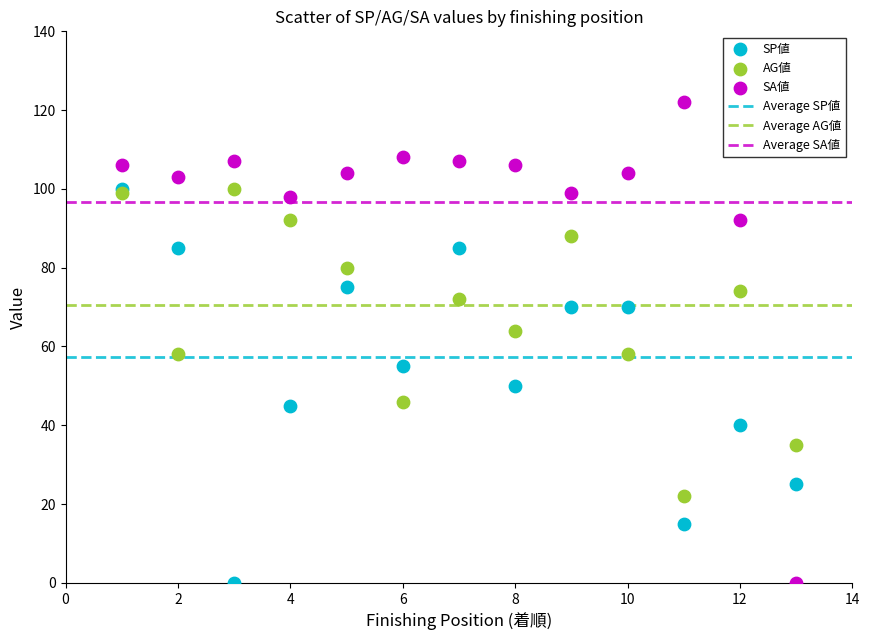

Which series has the largest Y range (max minus min)?

SA値